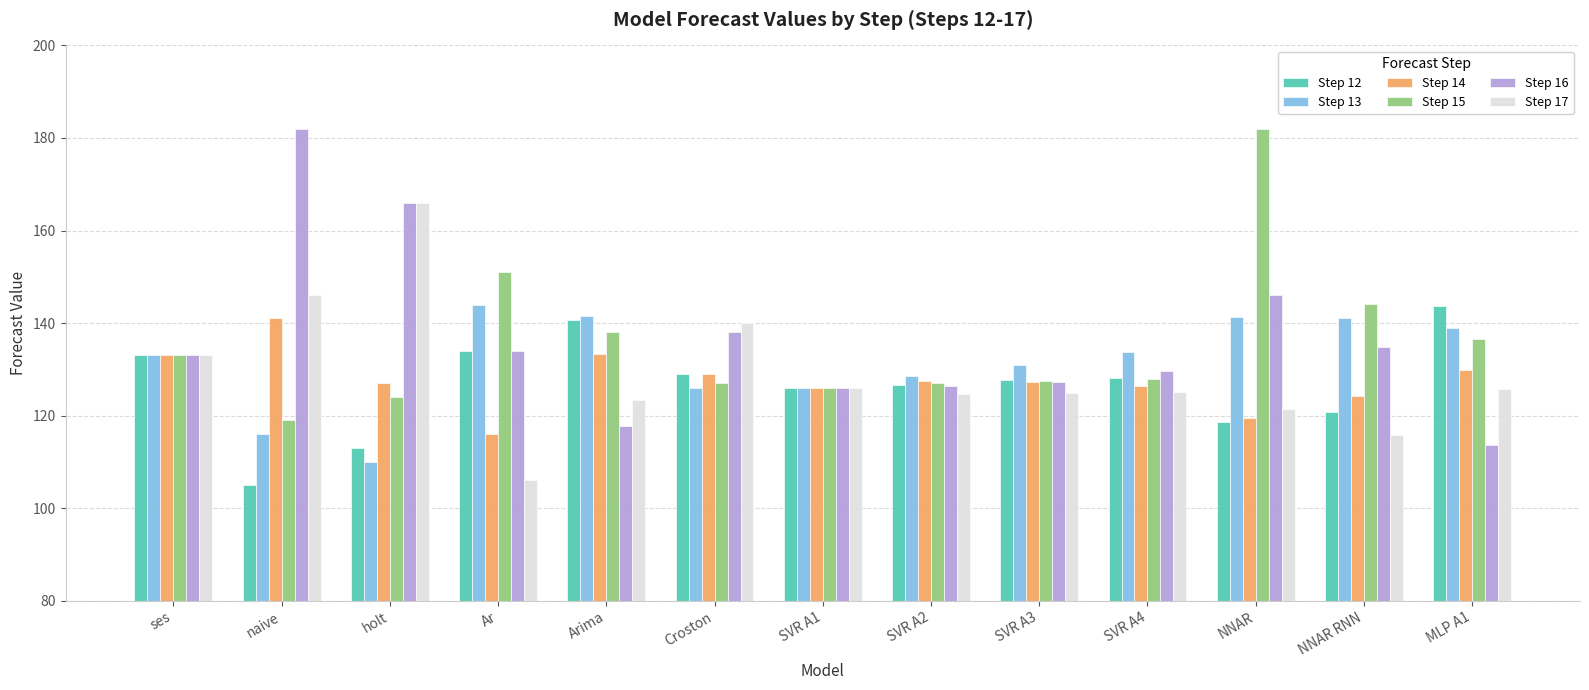

What is the label of the 7th bar from the right?

SVR A1